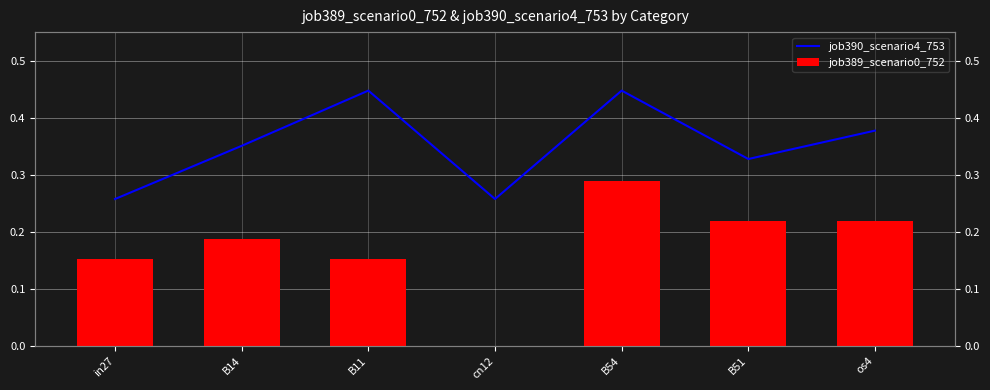

Reading right to left, what are all the values shown in this chart?

job390_scenario4_753: os4=0.4	B51=0.3	B54=0.4	cn12=0.3	B11=0.4	B14=0.4	in27=0.3
job389_scenario0_752: os4=0.2	B51=0.2	B54=0.3	cn12=0.0	B11=0.2	B14=0.2	in27=0.2